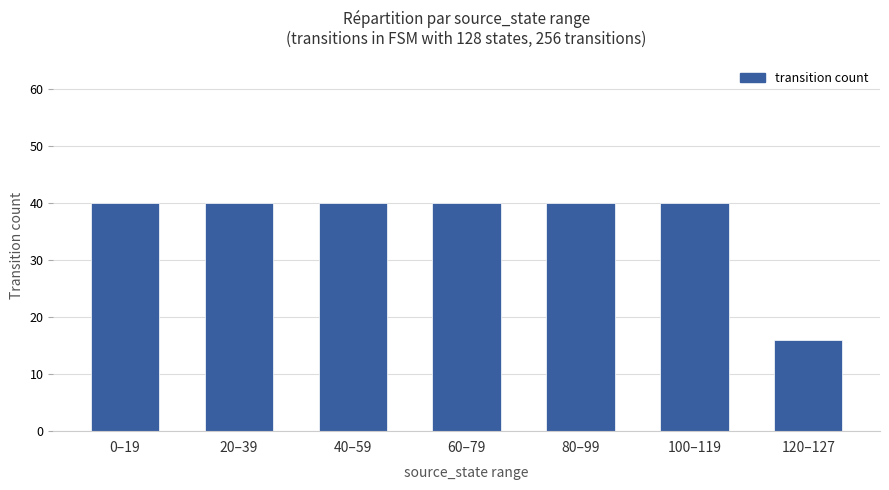

What is the smallest value displayed?

16